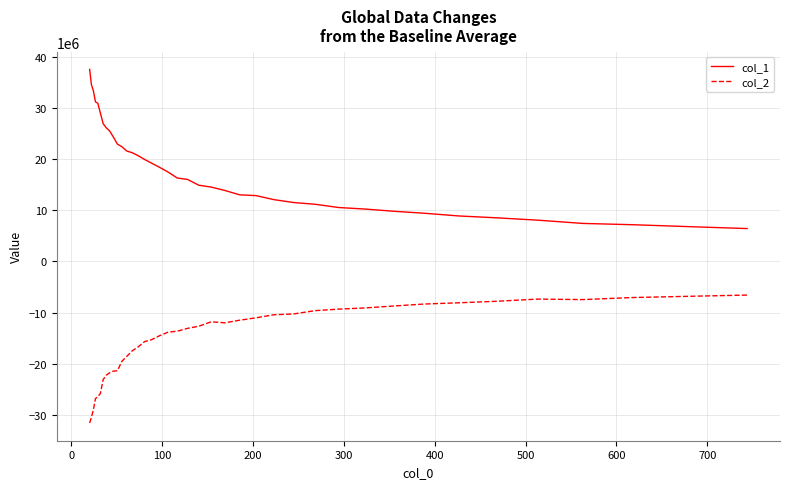

How many series are shown in this chart?

2